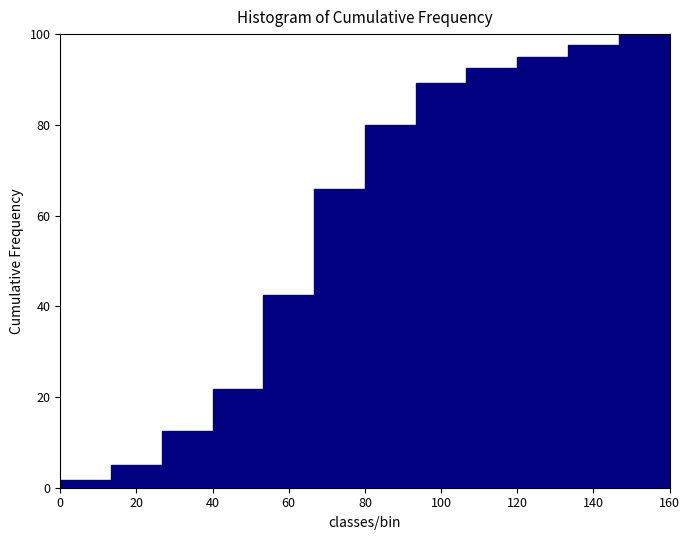

Reading left to right, transcribe this chart: for each bar, give the range it covers on the x-axis and its height. Neither the bar edges nor the heights are printed on the chart, so give them approximately, as read against the axes.

0 to 14: under 2
14 to 26: 6
26 to 40: 12
40 to 54: 22
54 to 66: 42
66 to 80: 66
80 to 94: 80
94 to 106: 90
106 to 120: 92
120 to 134: 96
134 to 146: 98
146 to 160: 100